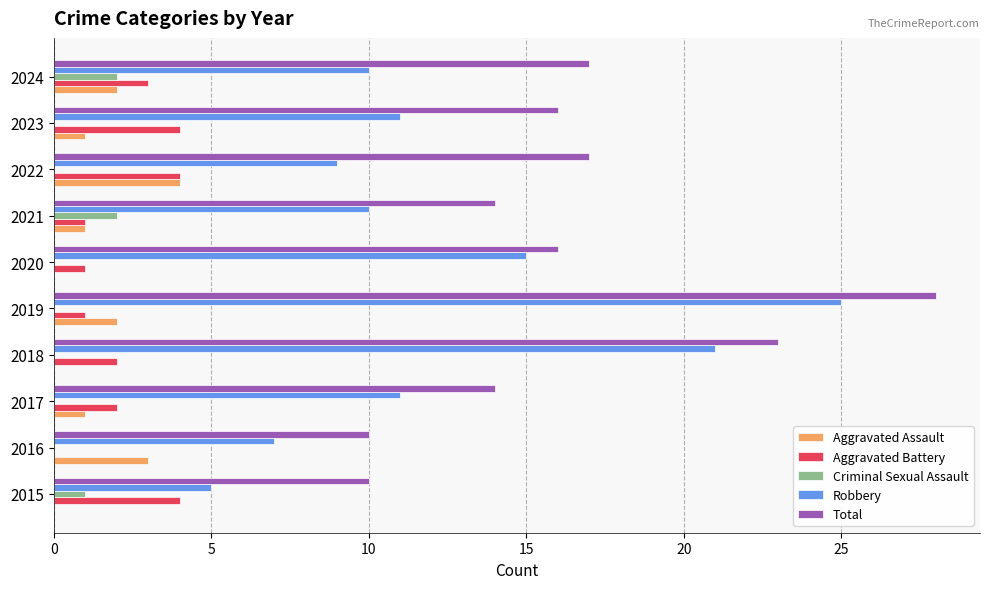

What is the total value across all series at 2016?

20